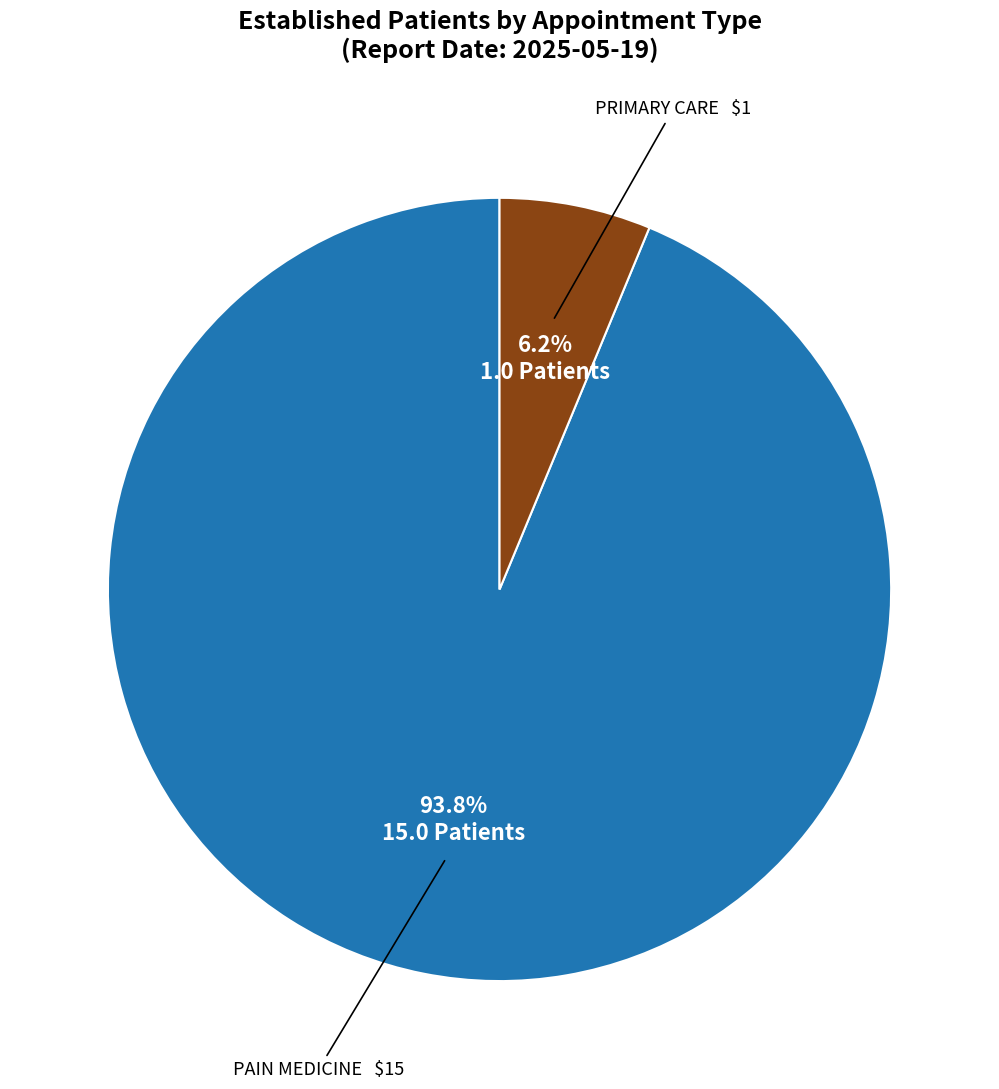

Does any single category account for the majority?

Yes